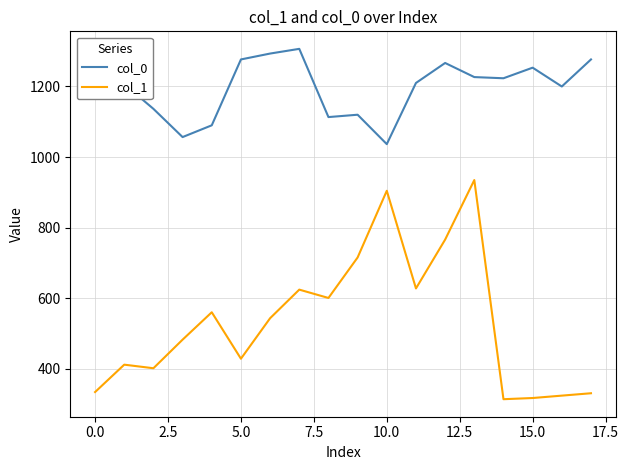

List the series in order of their overall mean, lowest first.

col_1, col_0